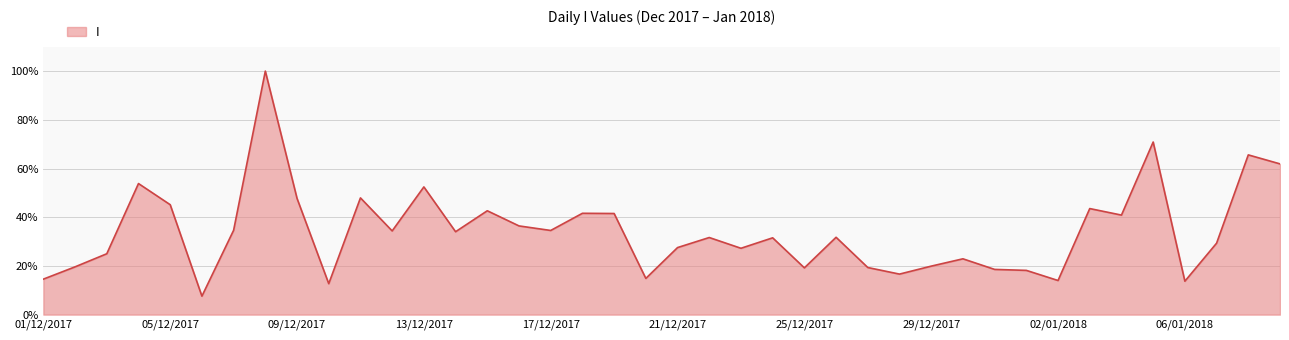

What is the maximum value shown in the chart?

100.0